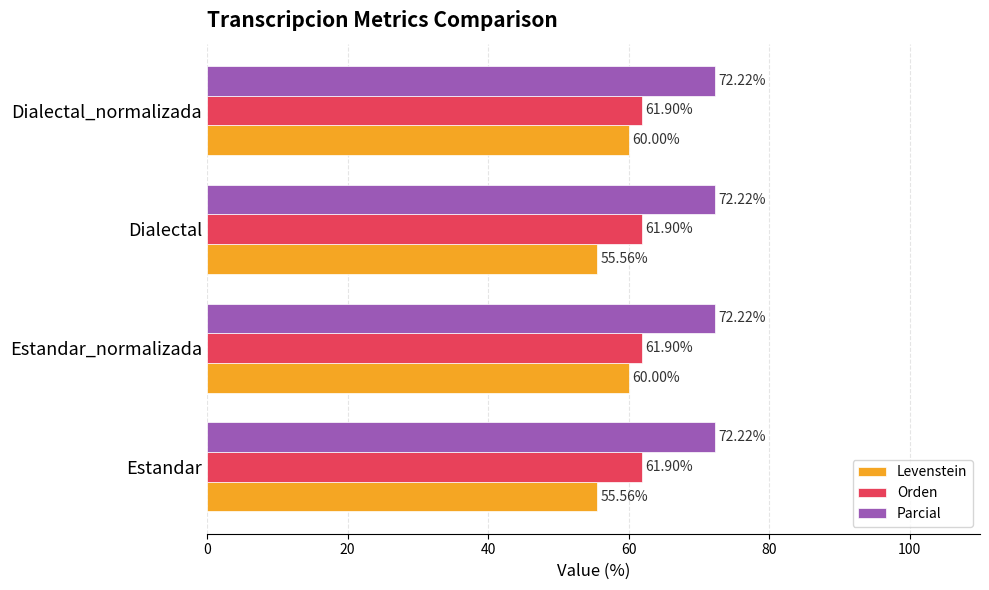

Rank the series by their average value, from lowest to highest.

Levenstein, Orden, Parcial